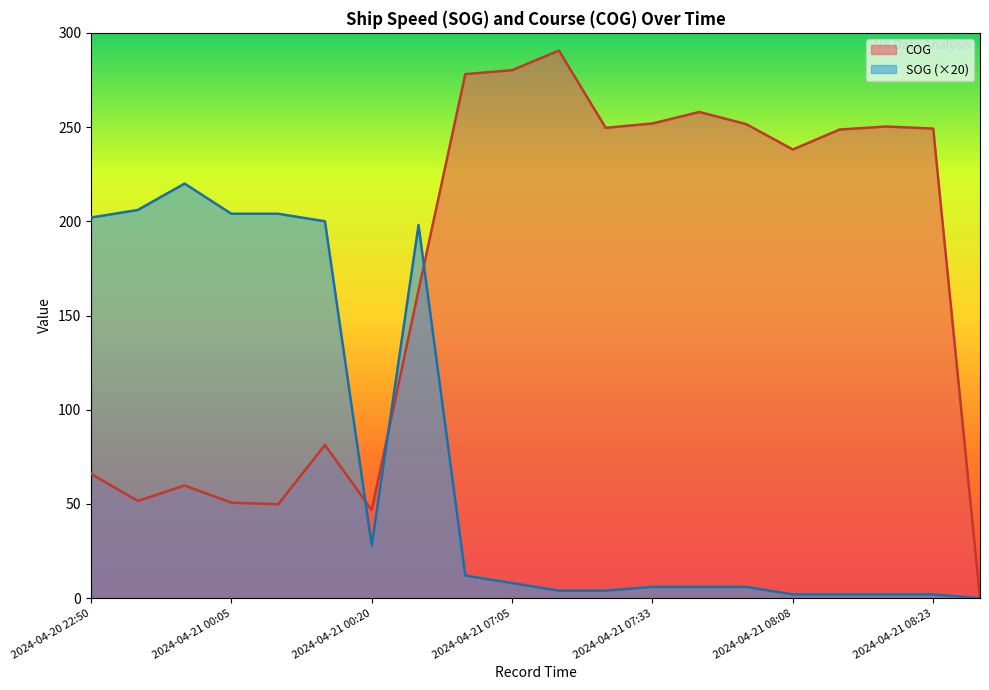

How many data points does each series have?

20